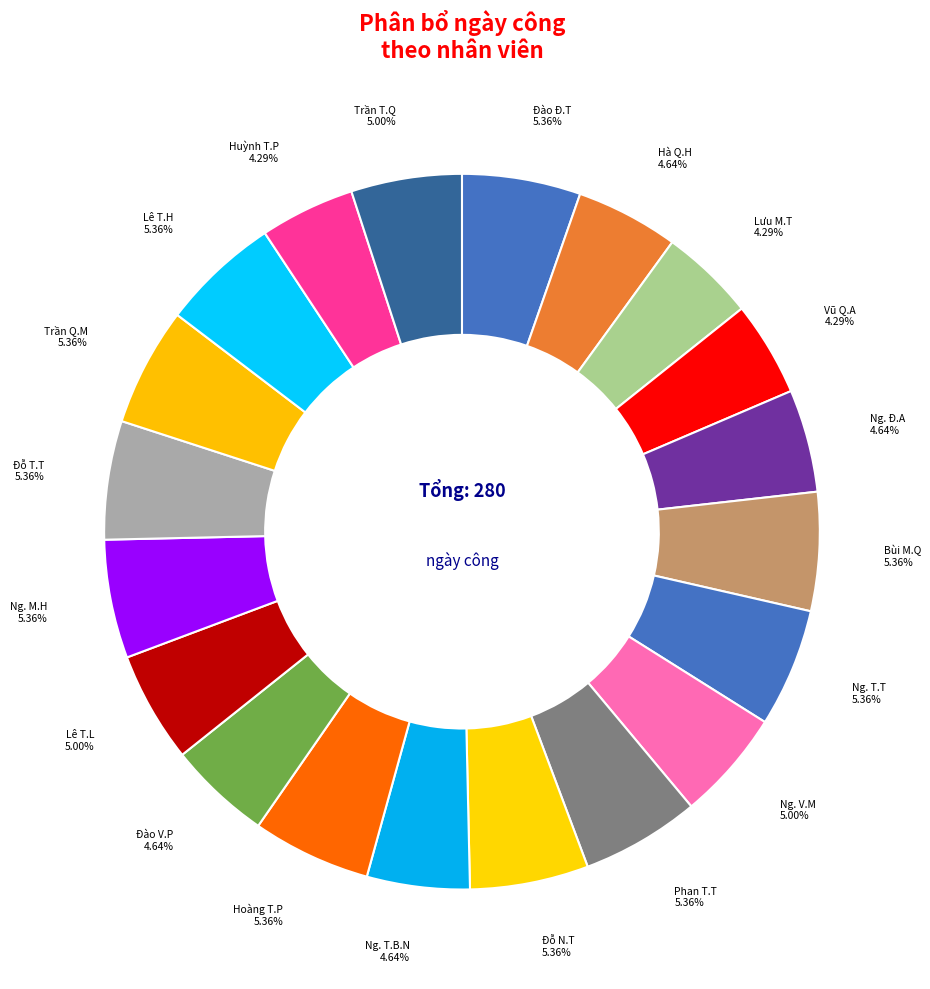

How many segments does this pie chart have?

20